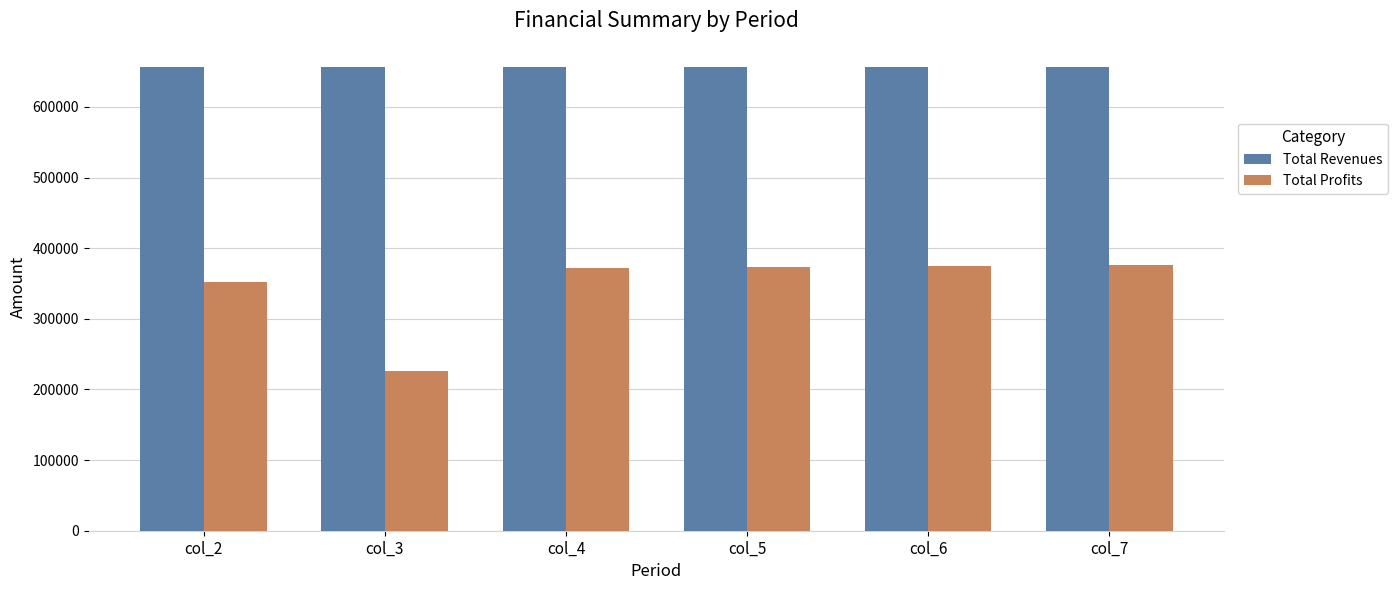

At how many categories does at least one series exceed 311719?

6